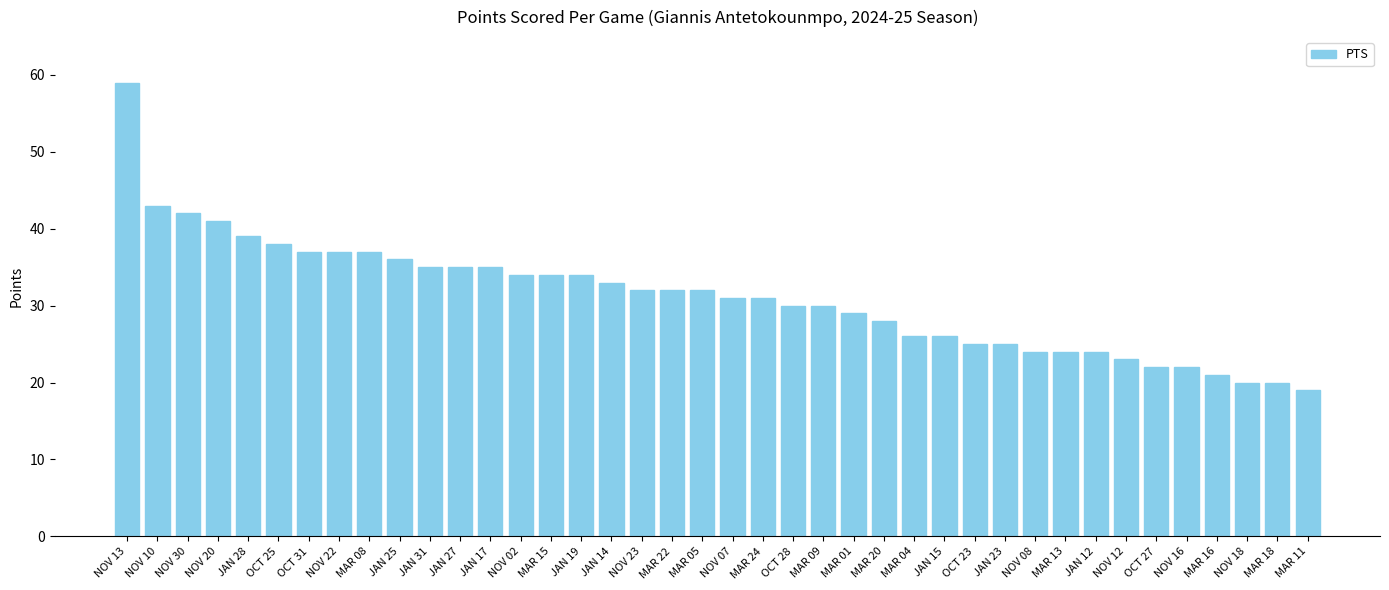

True or false: the data shows 25 at OCT 23.

True